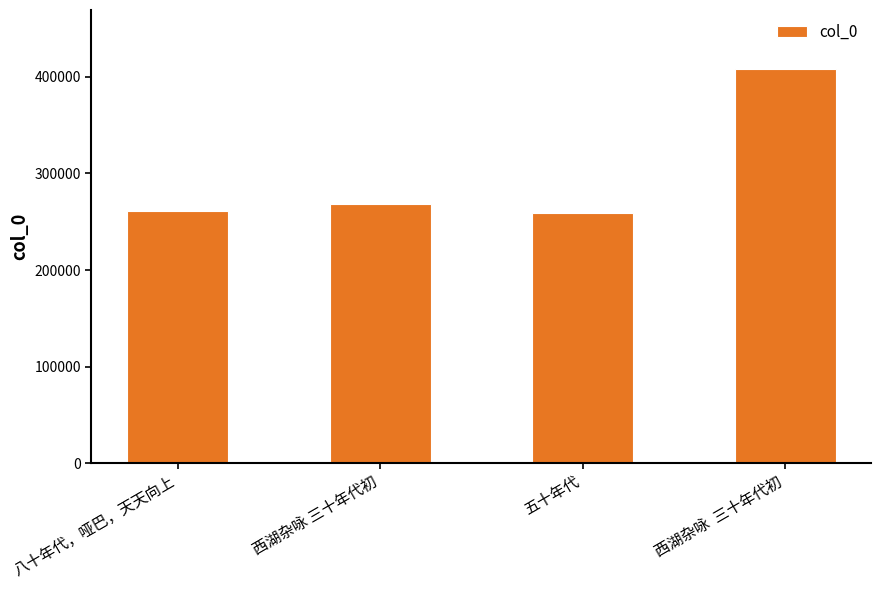

Where is the data nearest to the value 333136?

西湖杂咏 三十年代初